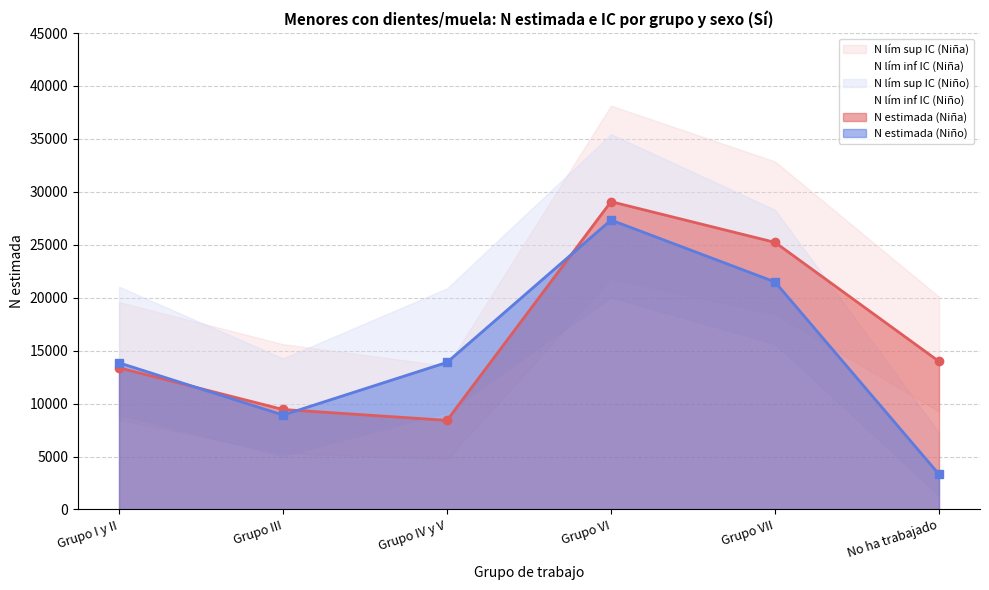

What is the minimum value shown in the chart?

1315